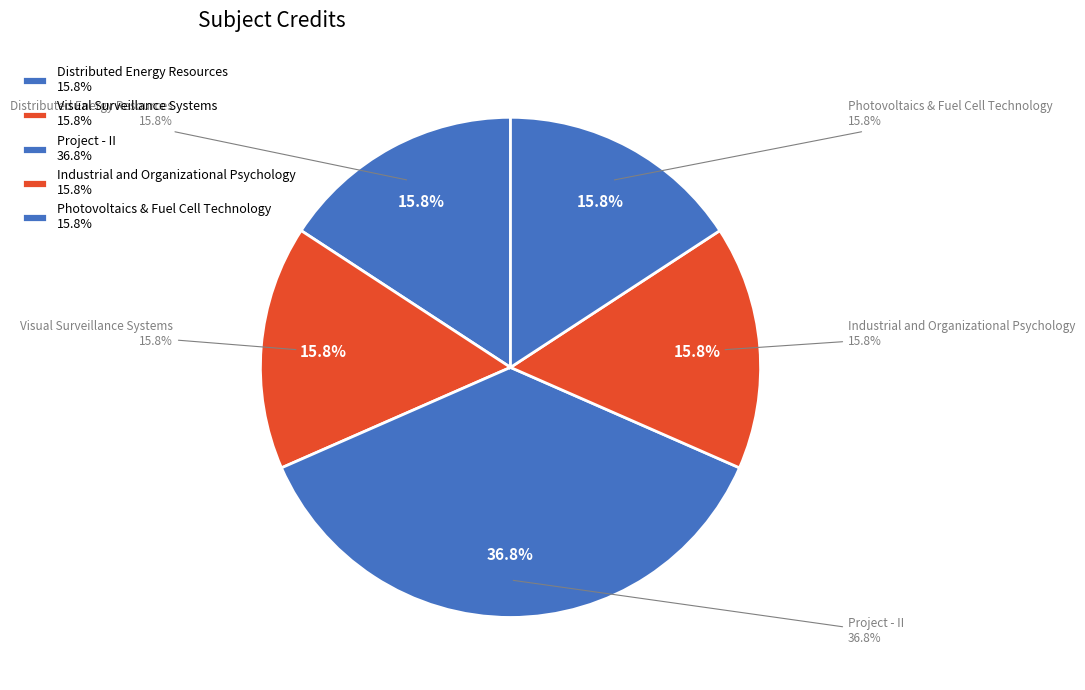

To the nearest percent, what percentage of the pie is Project - II?

37%